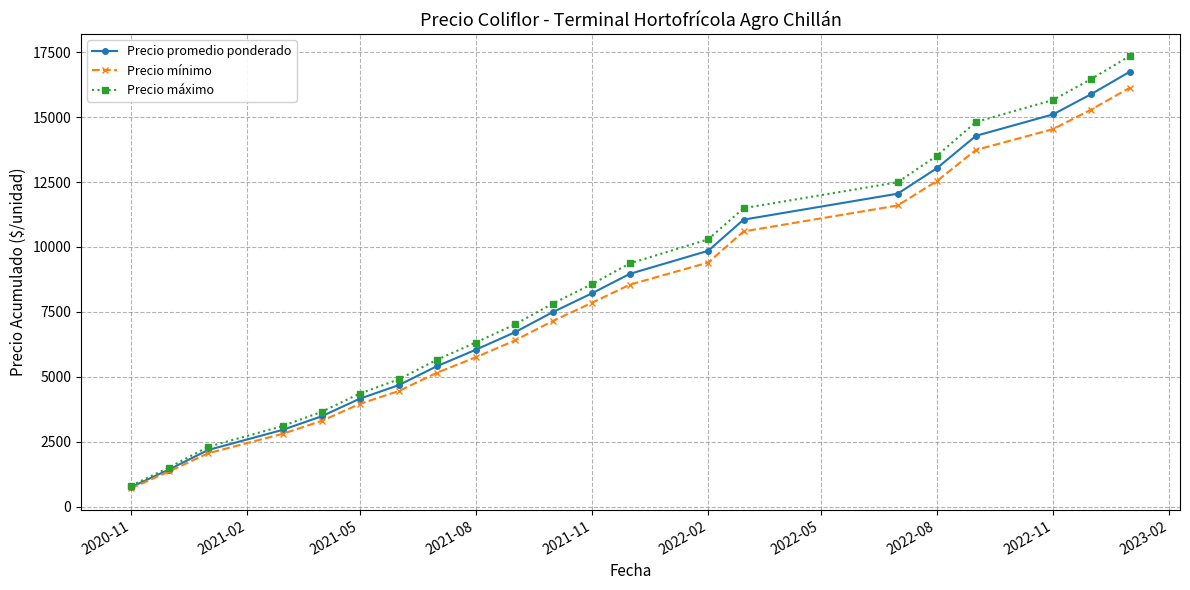

What is the average value of the Precio promedio ponderado series?

8117.6